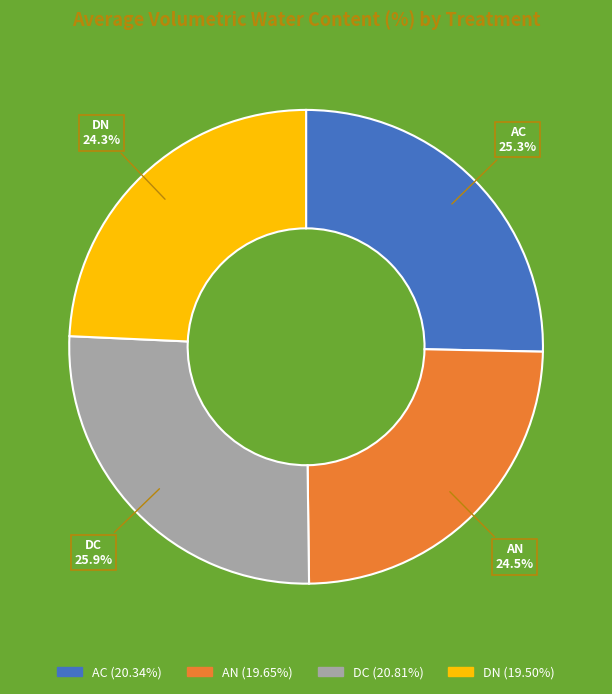

Does AC account for over 50% of the chart?

No